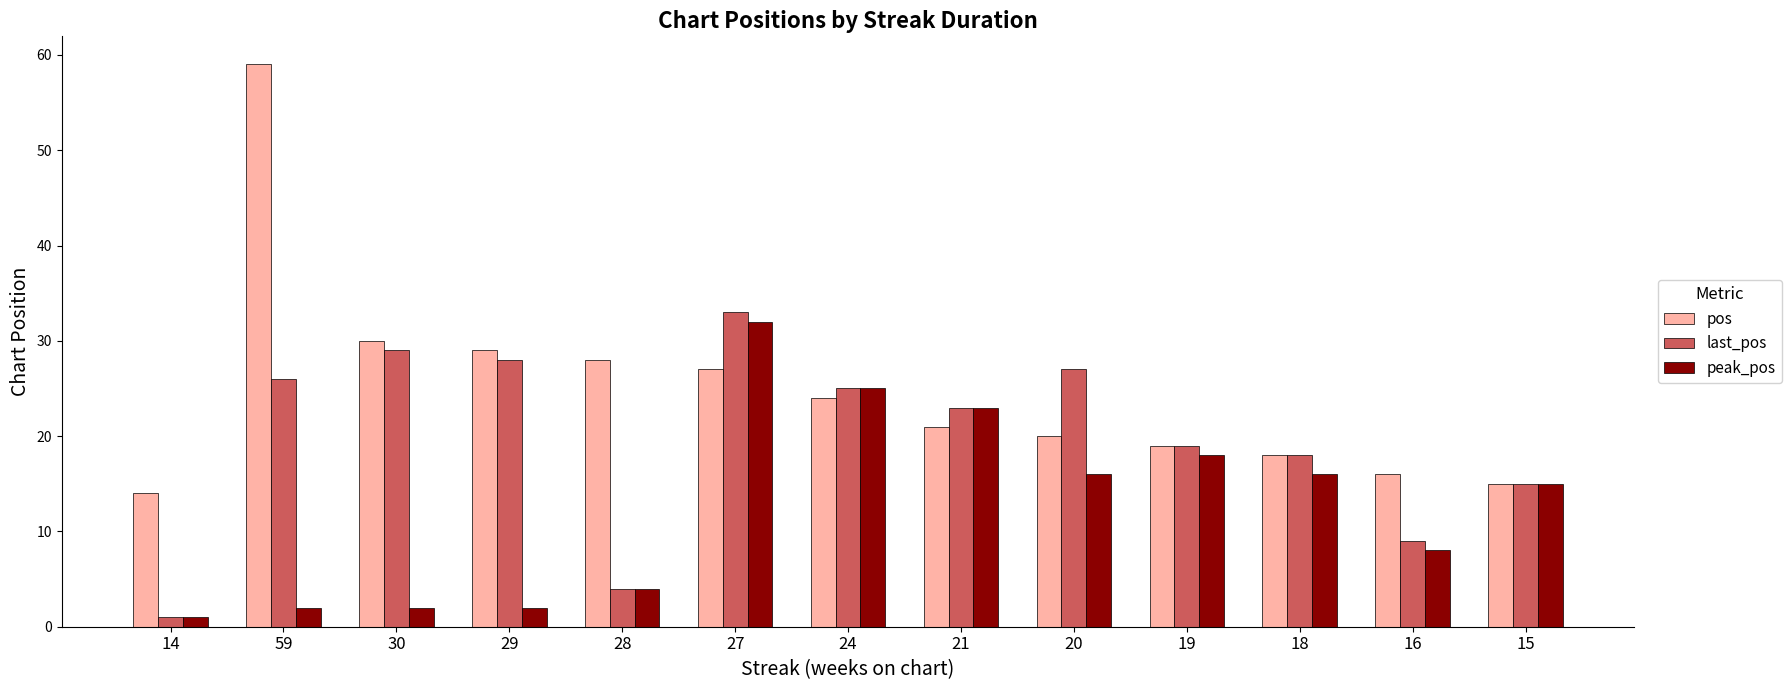

Which series has the largest range (max minus min)?

pos